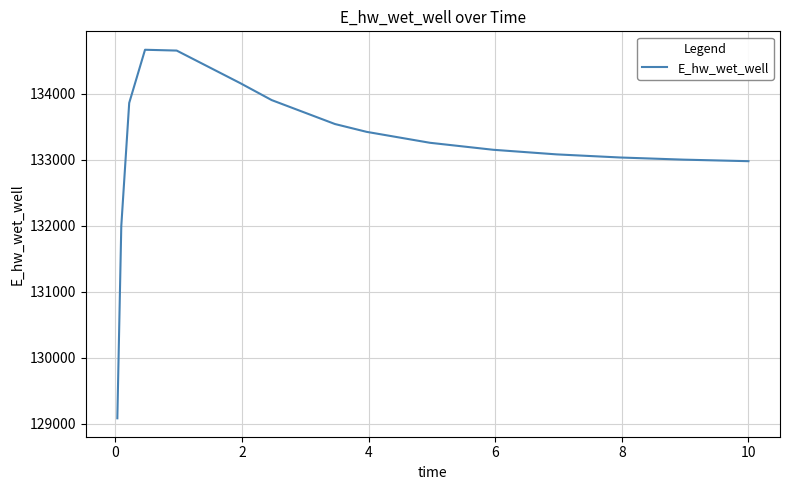

What is the sum of all values?

2130773.9